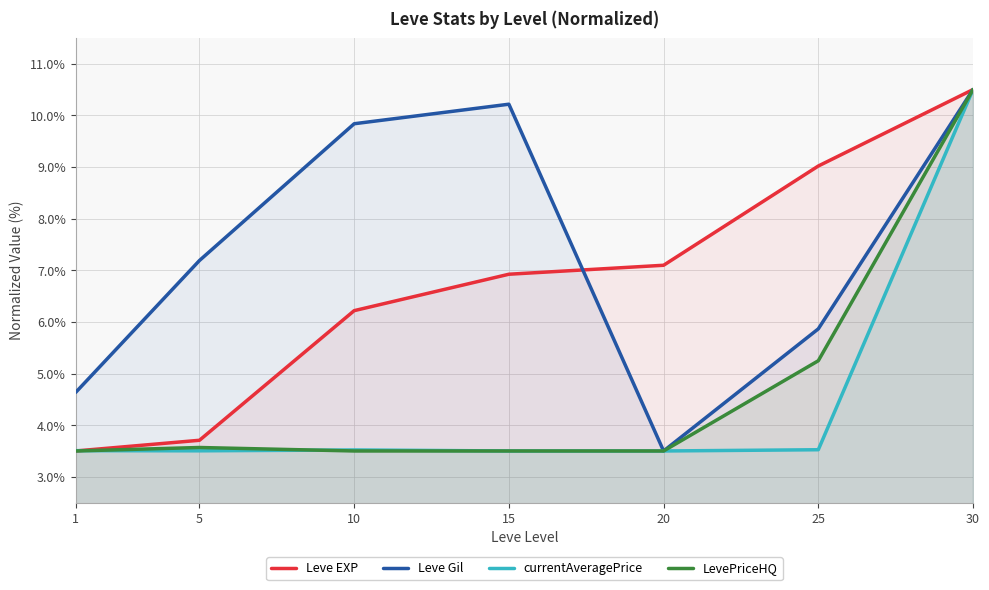

What is the greatest value displayed?

10.5